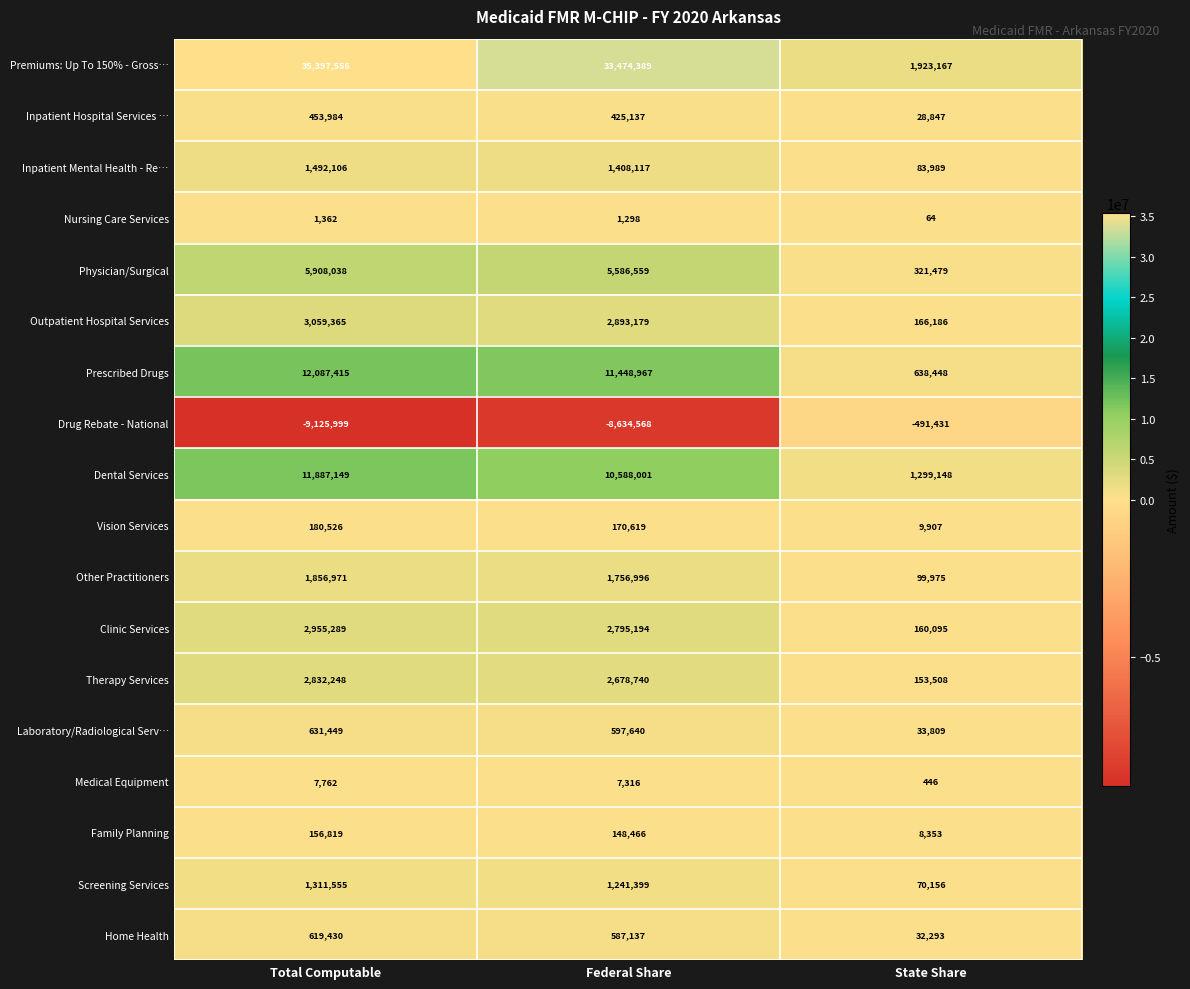

What value does the Inpatient Mental Health - Re… series have at Total Computable?

1492106